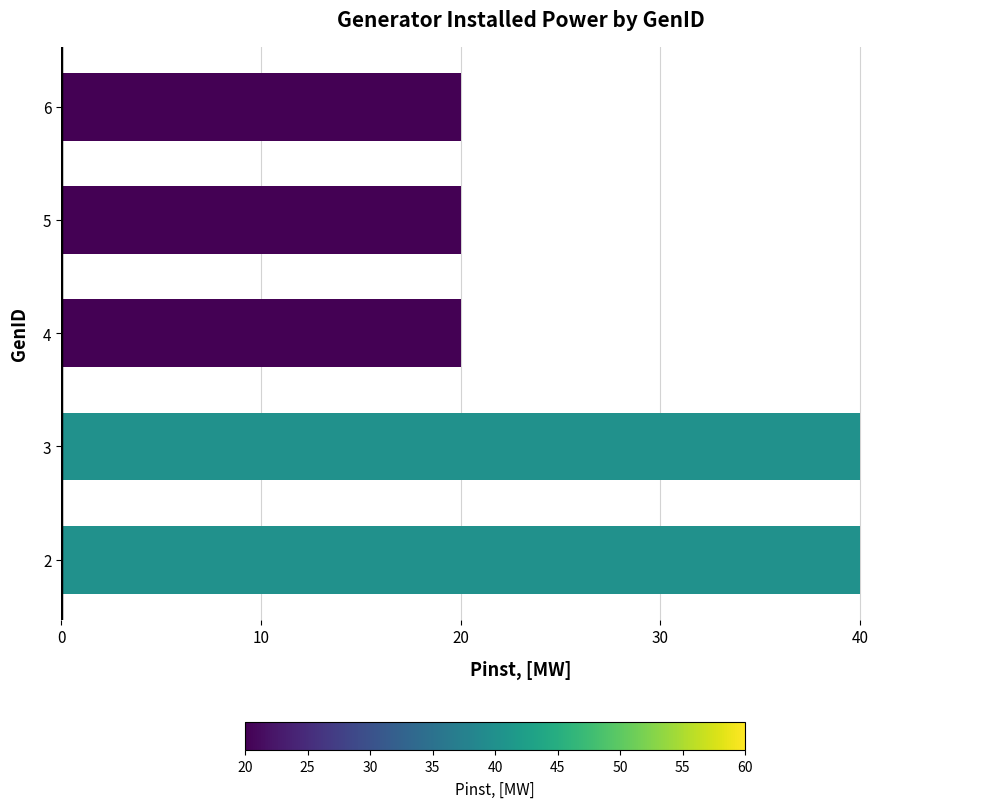

The value at 2 is 11. True or false?

False